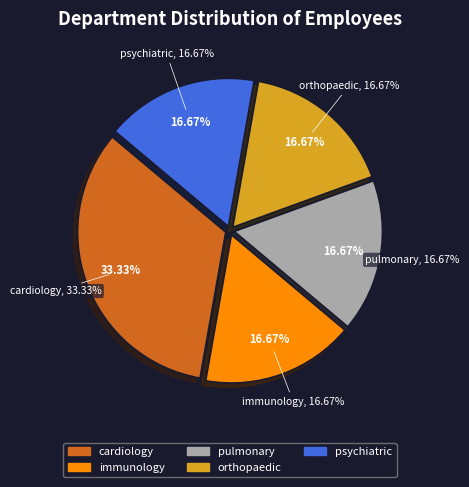

How much of the chart is everything except psychiatric?

83.3%